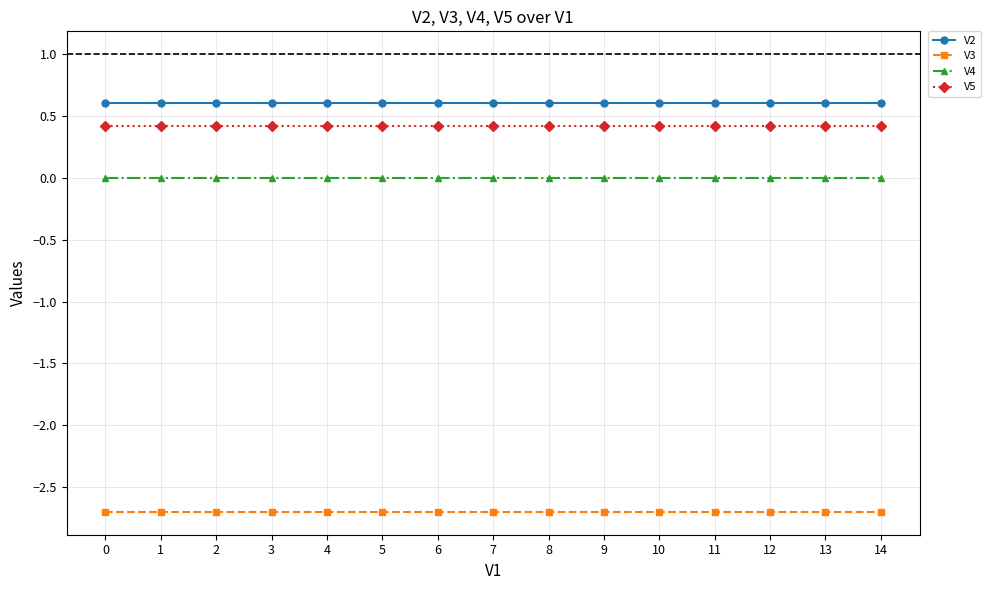

True or false: V3 and V2 cross at least once.

False